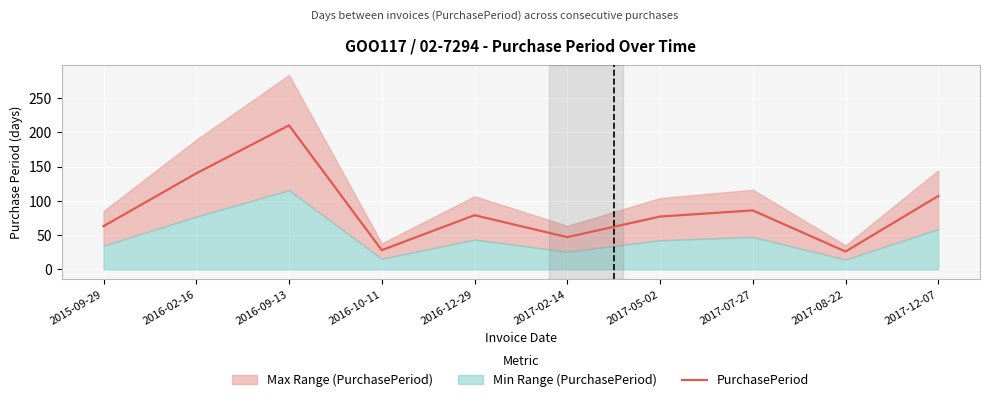

Count the number of categories in the chart.

10